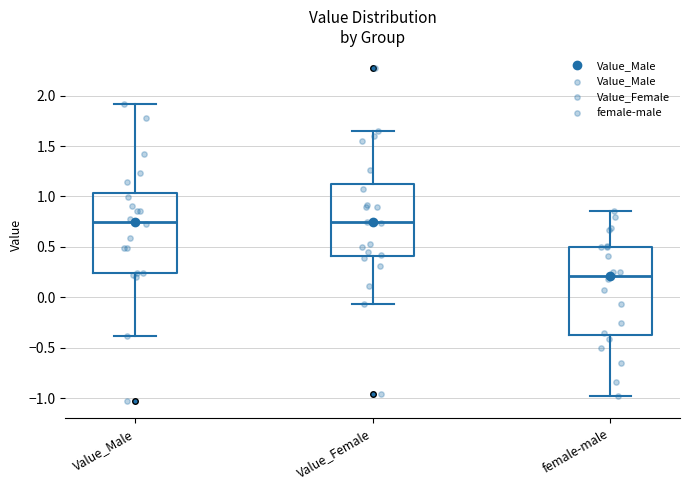

Which box has the lowest median line?

female-male